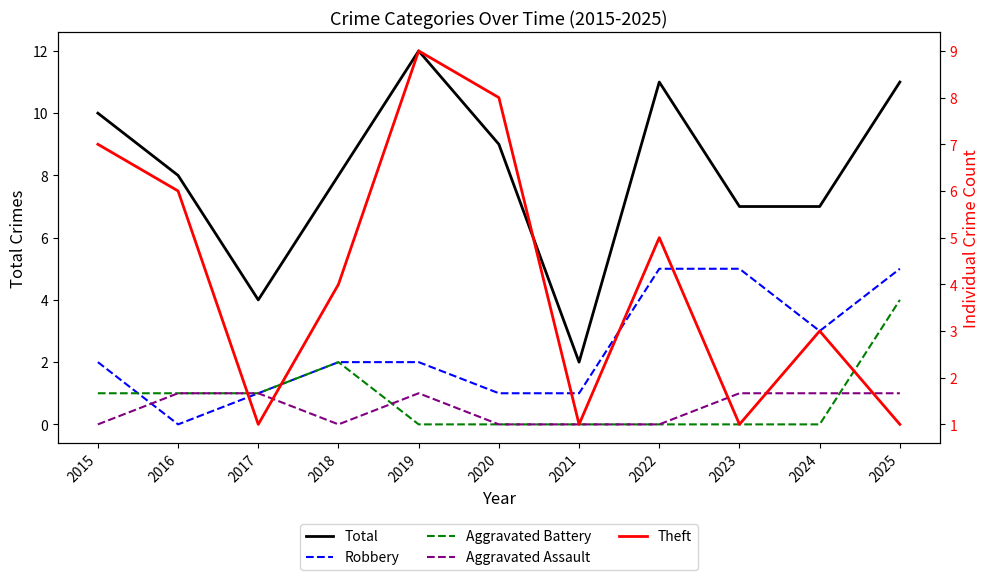

What is the value of the Total point at the 8th from the left?

11